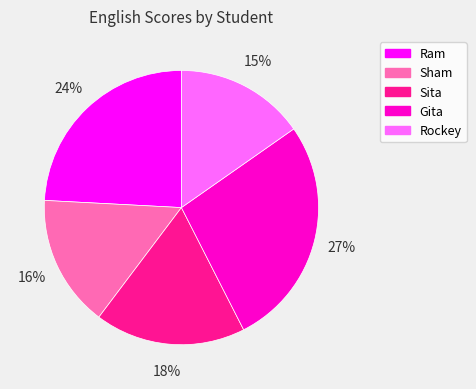

Which slice is the largest?

Gita